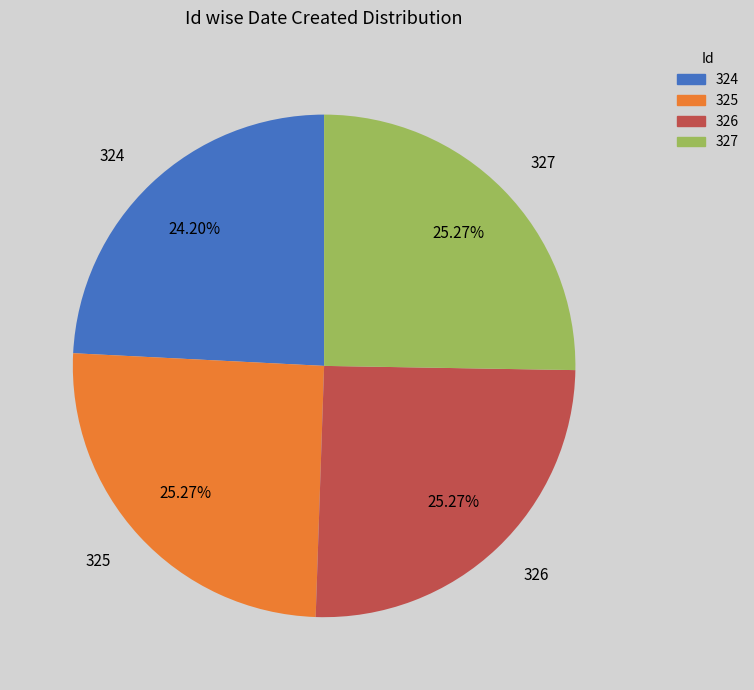

Is 327 the majority of the pie?

No